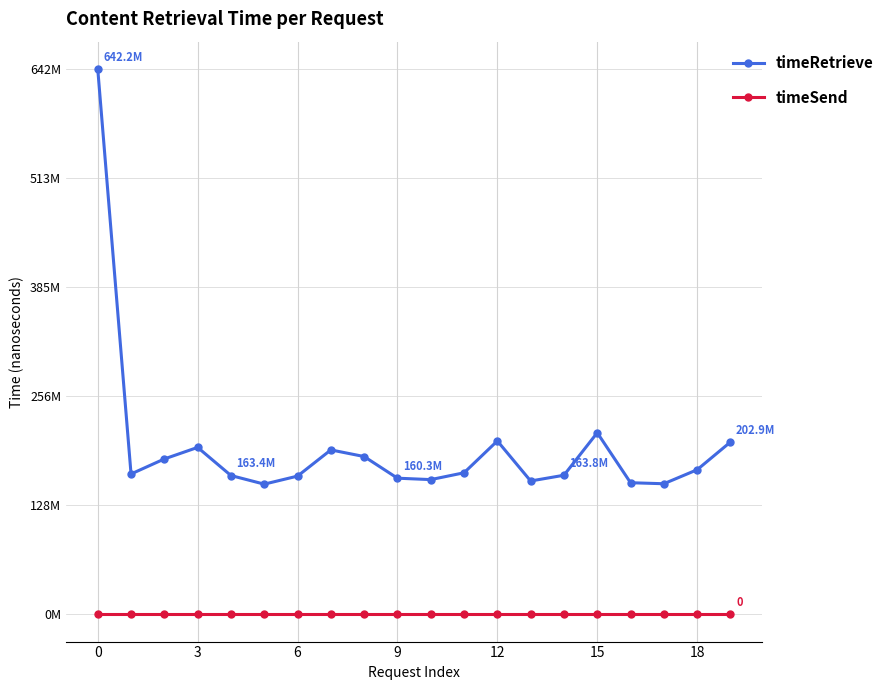

How many interior local peaks does the timeRetrieve series have?

4